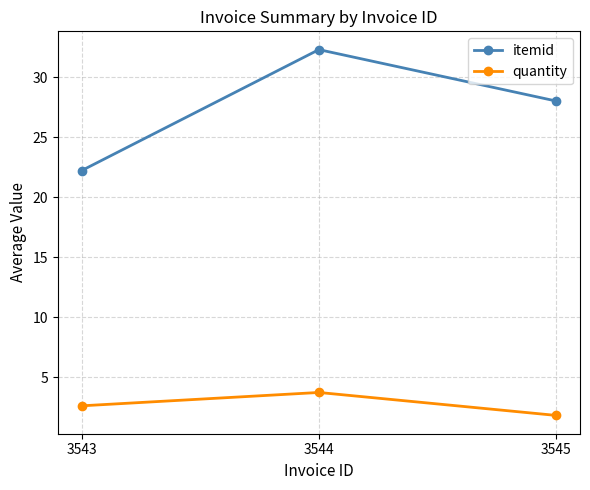

Which series has the largest total across all categories?

itemid